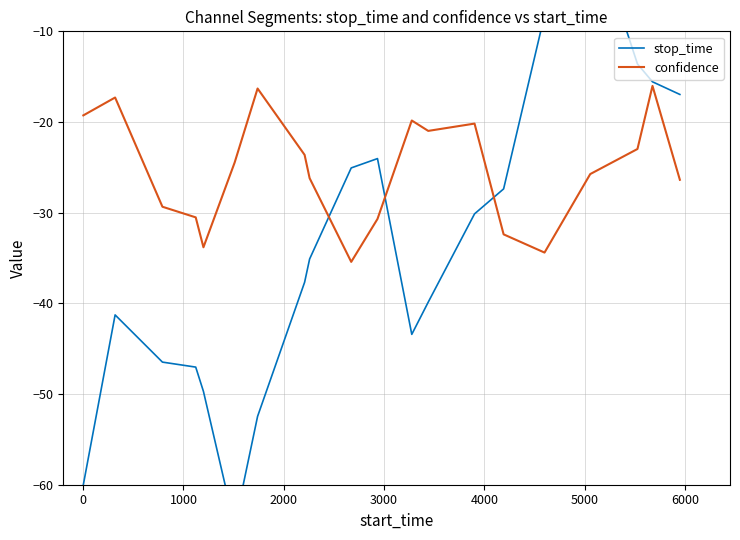

What is the average value of the stop_time series?

-33.8